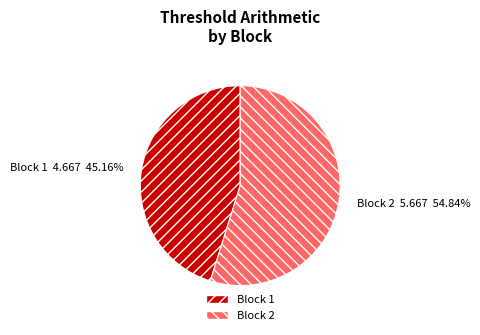

Combined, do Block 2 and Block 1 account for over 50%?

Yes